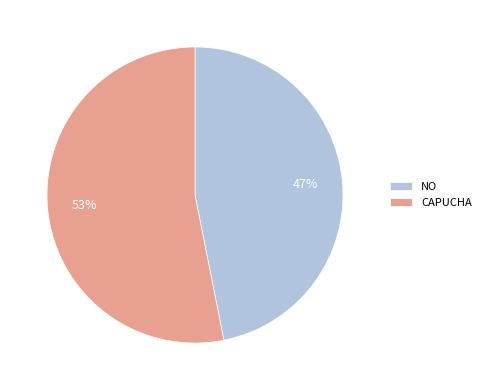

To the nearest percent, what is the average slice percentage?

50%